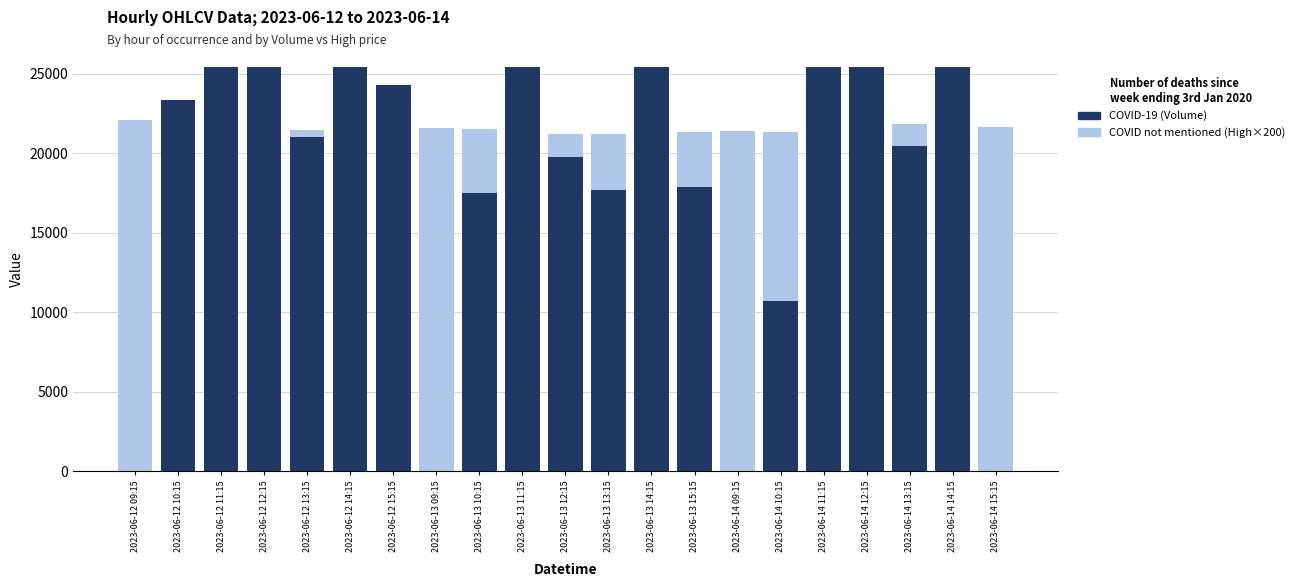

What is the difference between the second highest and minimum values in the COVID not mentioned (High) series?

600.0